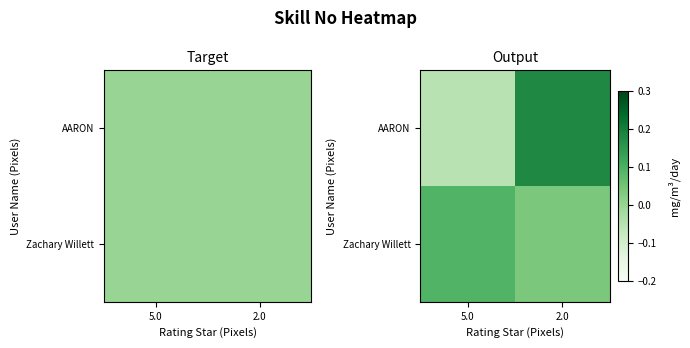

Count the number of categories in the chart.

2